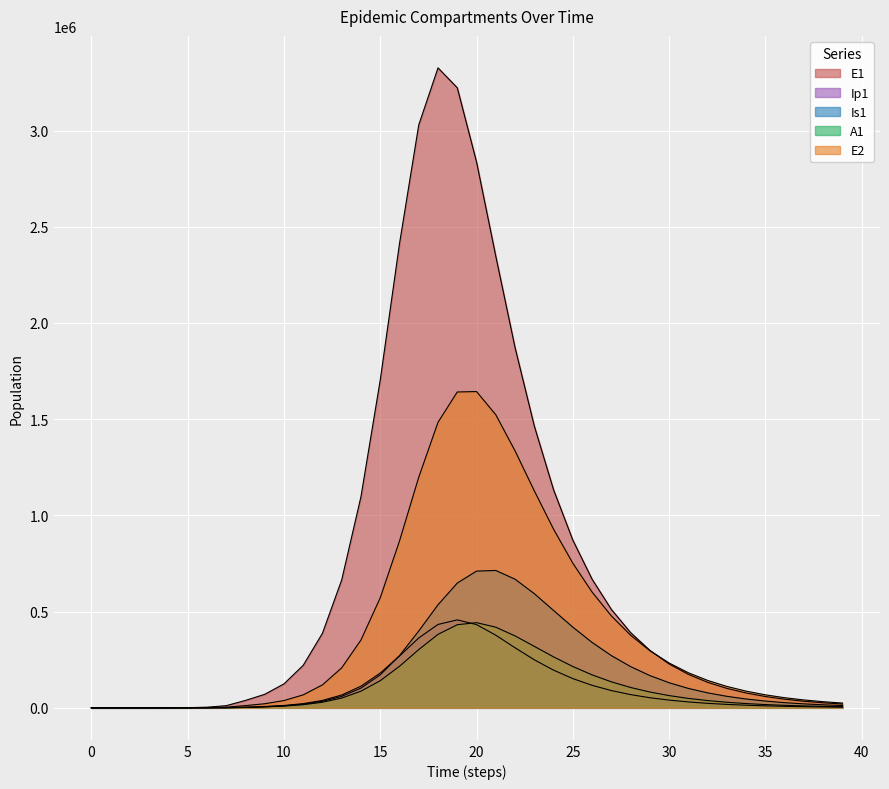

What is the approximate value of A1 at 13?

50803.8